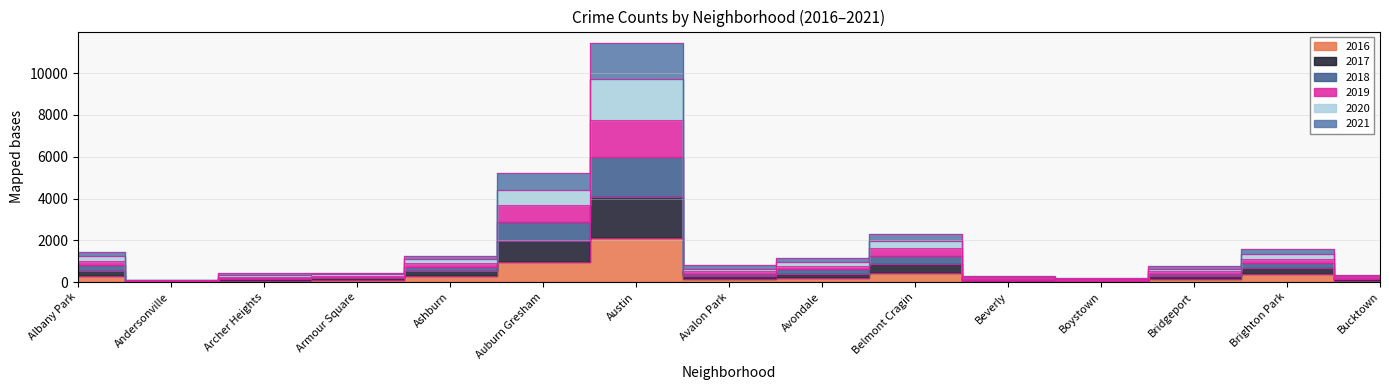

How many lines are shown in the chart?

6